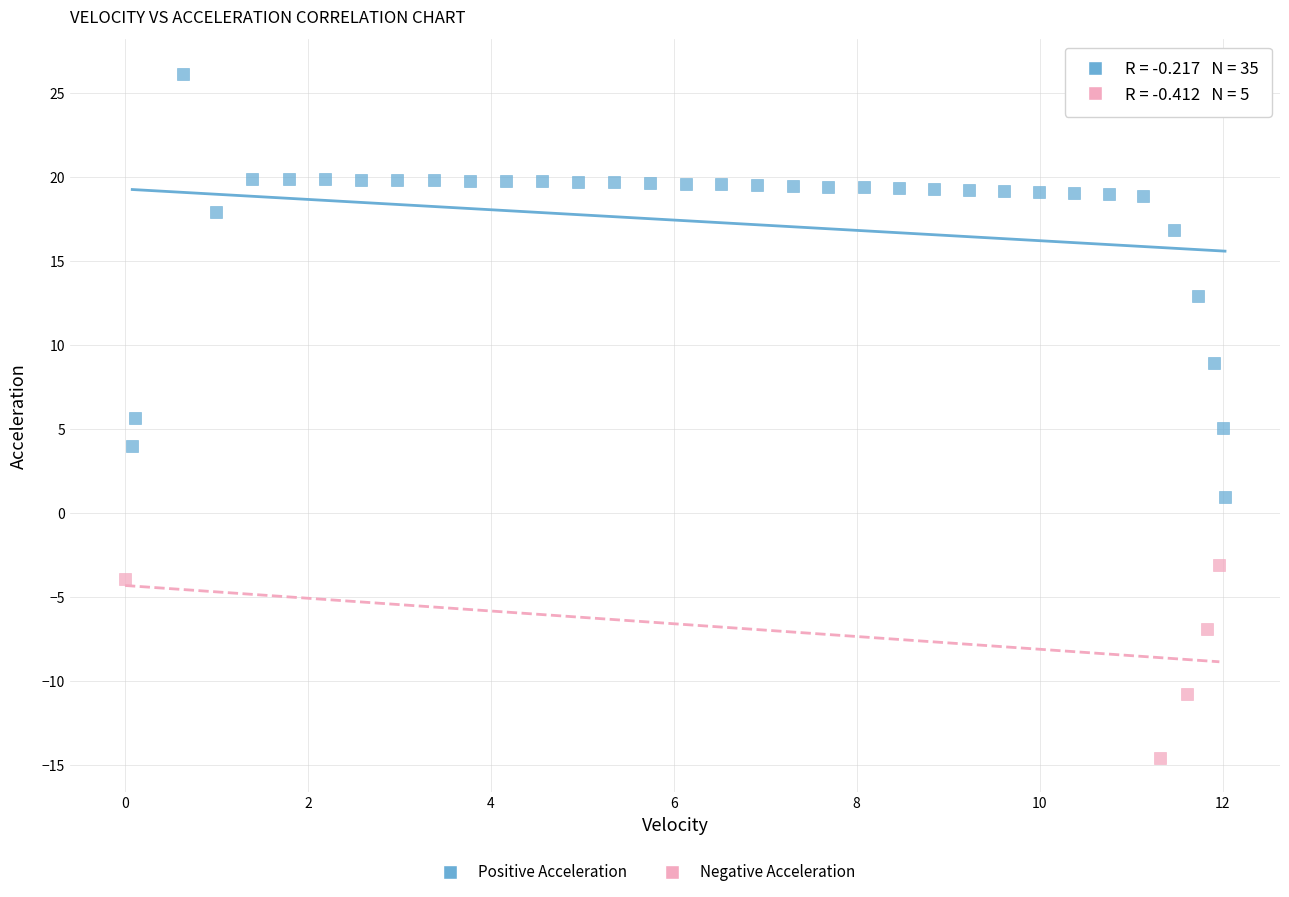

Which series has the largest Y range (max minus min)?

Positive Acceleration